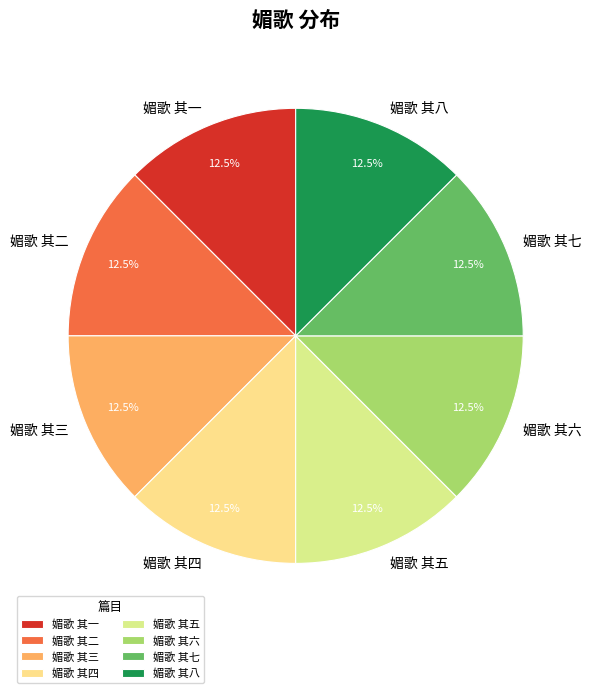

What portion of the pie excludes 媚歌 其一?

87.5%